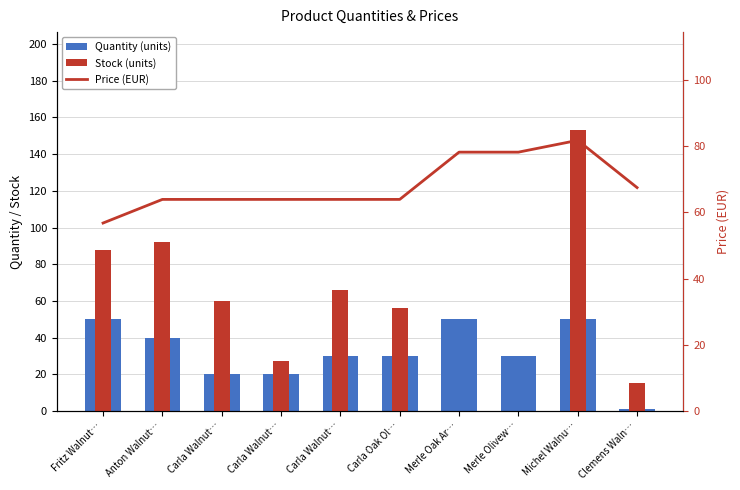

Rank the series at Clemens Waln… from highest to lowest value.

Price (EUR), Stock (units), Quantity (units)